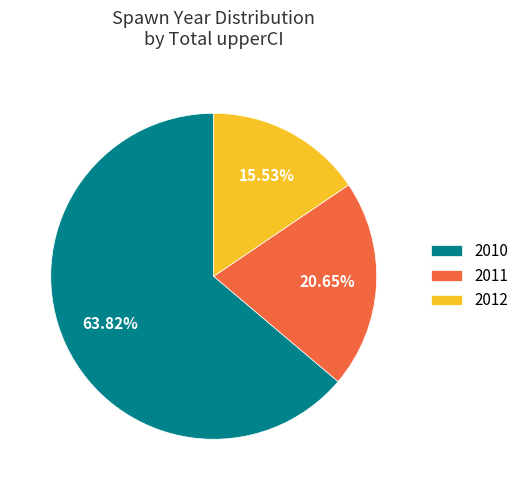

Combined, do 2011 and 2012 account for over 50%?

No